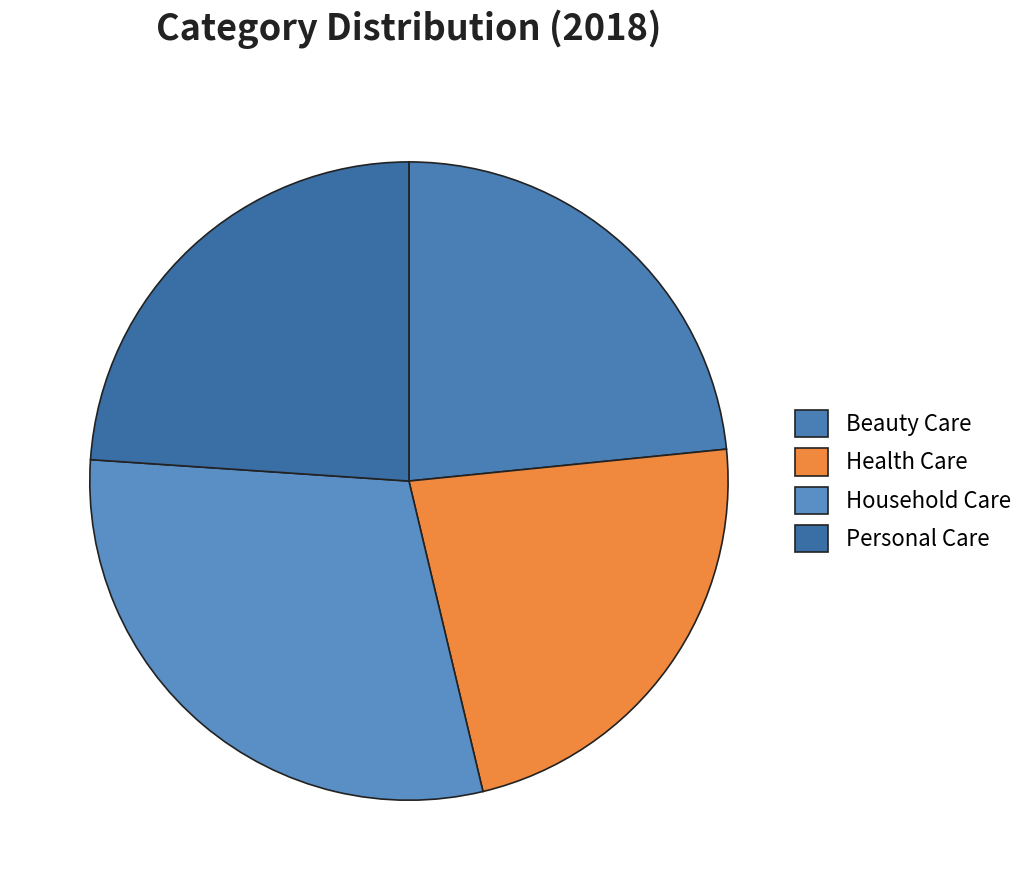

Is there a majority slice in this chart?

No